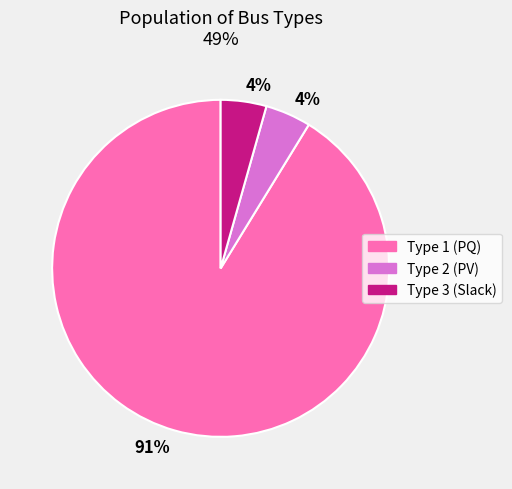

What percentage is the Type 2 (PV) slice, to the nearest percent?

4%